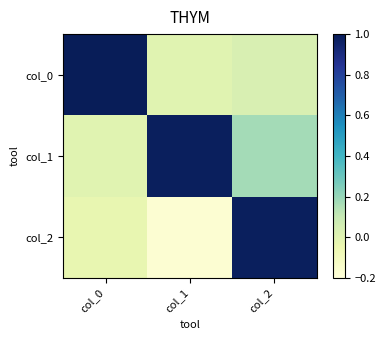

Rank the series by their average value, from lowest to highest.

col_2, col_0, col_1